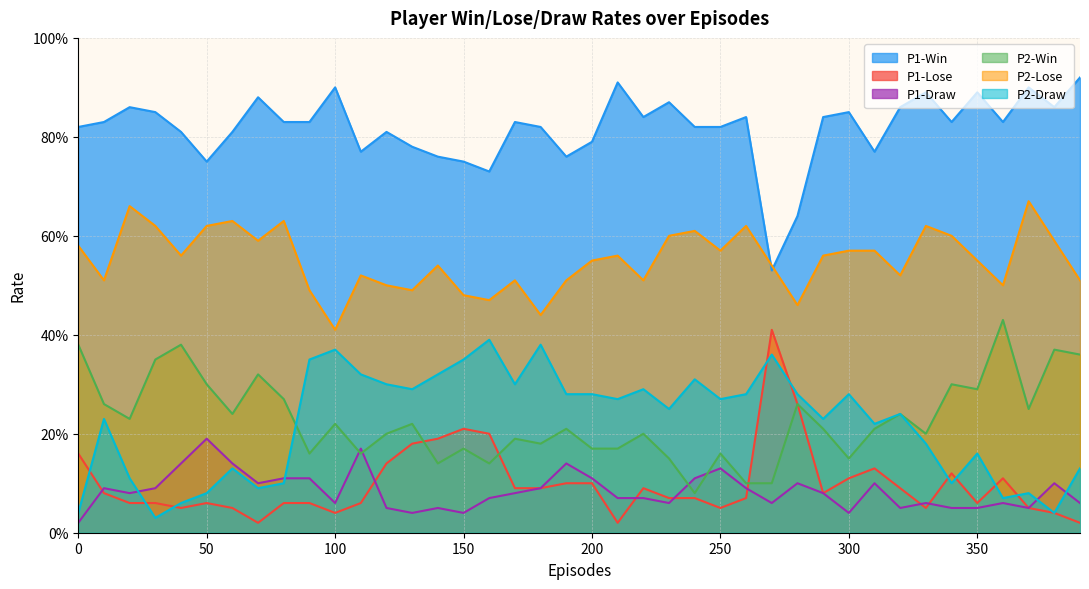

Reading left to right, what are all the values shown in this chart?

P1-Win: 0=0.8	10=0.8	20=0.9	30=0.8	40=0.8	50=0.8	60=0.8	70=0.9	80=0.8	90=0.8	100=0.9	110=0.8	120=0.8	130=0.8	140=0.8	150=0.8	160=0.7	170=0.8	180=0.8	190=0.8	200=0.8	210=0.9	220=0.8	230=0.9	240=0.8	250=0.8	260=0.8	270=0.5	280=0.6	290=0.8	300=0.8	310=0.8	320=0.9	330=0.9	340=0.8	350=0.9	360=0.8	370=0.9	380=0.9	390=0.9
P1-Lose: 0=0.2	10=0.1	20=0.1	30=0.1	40=0.1	50=0.1	60=0.1	70=0.0	80=0.1	90=0.1	100=0.0	110=0.1	120=0.1	130=0.2	140=0.2	150=0.2	160=0.2	170=0.1	180=0.1	190=0.1	200=0.1	210=0.0	220=0.1	230=0.1	240=0.1	250=0.1	260=0.1	270=0.4	280=0.3	290=0.1	300=0.1	310=0.1	320=0.1	330=0.1	340=0.1	350=0.1	360=0.1	370=0.1	380=0.0	390=0.0
P1-Draw: 0=0.0	10=0.1	20=0.1	30=0.1	40=0.1	50=0.2	60=0.1	70=0.1	80=0.1	90=0.1	100=0.1	110=0.2	120=0.1	130=0.0	140=0.1	150=0.0	160=0.1	170=0.1	180=0.1	190=0.1	200=0.1	210=0.1	220=0.1	230=0.1	240=0.1	250=0.1	260=0.1	270=0.1	280=0.1	290=0.1	300=0.0	310=0.1	320=0.1	330=0.1	340=0.1	350=0.1	360=0.1	370=0.1	380=0.1	390=0.1
P2-Win: 0=0.4	10=0.3	20=0.2	30=0.3	40=0.4	50=0.3	60=0.2	70=0.3	80=0.3	90=0.2	100=0.2	110=0.2	120=0.2	130=0.2	140=0.1	150=0.2	160=0.1	170=0.2	180=0.2	190=0.2	200=0.2	210=0.2	220=0.2	230=0.1	240=0.1	250=0.2	260=0.1	270=0.1	280=0.3	290=0.2	300=0.1	310=0.2	320=0.2	330=0.2	340=0.3	350=0.3	360=0.4	370=0.2	380=0.4	390=0.4
P2-Lose: 0=0.6	10=0.5	20=0.7	30=0.6	40=0.6	50=0.6	60=0.6	70=0.6	80=0.6	90=0.5	100=0.4	110=0.5	120=0.5	130=0.5	140=0.5	150=0.5	160=0.5	170=0.5	180=0.4	190=0.5	200=0.6	210=0.6	220=0.5	230=0.6	240=0.6	250=0.6	260=0.6	270=0.5	280=0.5	290=0.6	300=0.6	310=0.6	320=0.5	330=0.6	340=0.6	350=0.6	360=0.5	370=0.7	380=0.6	390=0.5
P2-Draw: 0=0.0	10=0.2	20=0.1	30=0.0	40=0.1	50=0.1	60=0.1	70=0.1	80=0.1	90=0.3	100=0.4	110=0.3	120=0.3	130=0.3	140=0.3	150=0.3	160=0.4	170=0.3	180=0.4	190=0.3	200=0.3	210=0.3	220=0.3	230=0.2	240=0.3	250=0.3	260=0.3	270=0.4	280=0.3	290=0.2	300=0.3	310=0.2	320=0.2	330=0.2	340=0.1	350=0.2	360=0.1	370=0.1	380=0.0	390=0.1